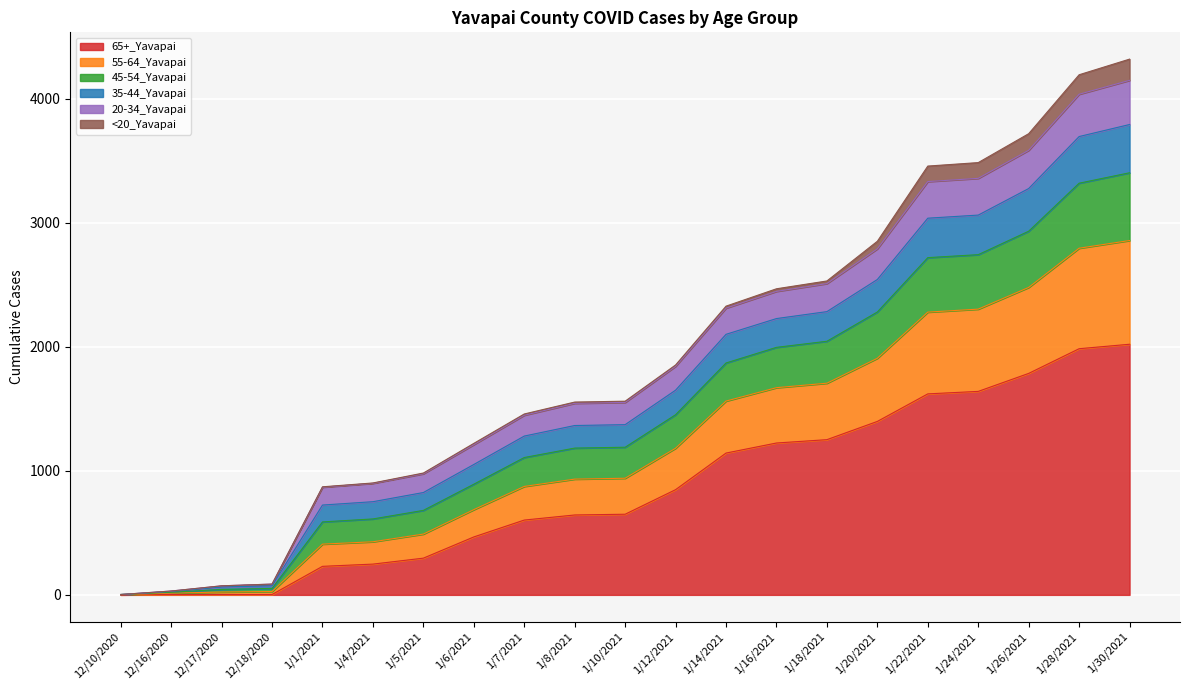

True or false: 55-64_Yavapai and 45-54_Yavapai cross at least once.

False